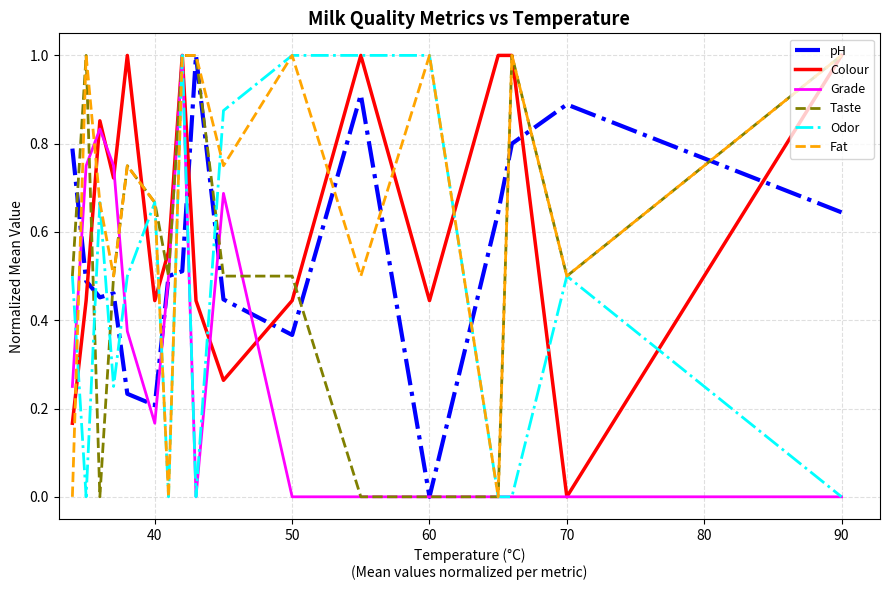

How many intersections are there between pH and Odor?

8